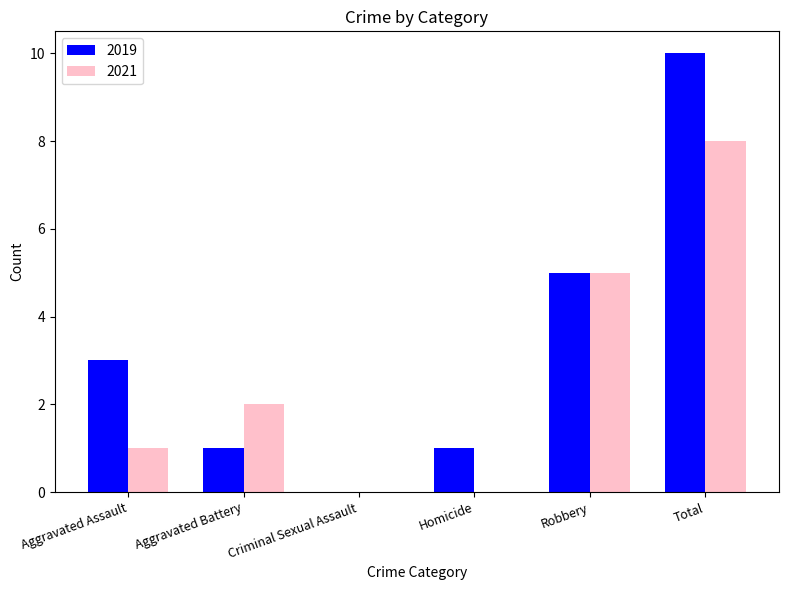

Which series has the largest range (max minus min)?

2019